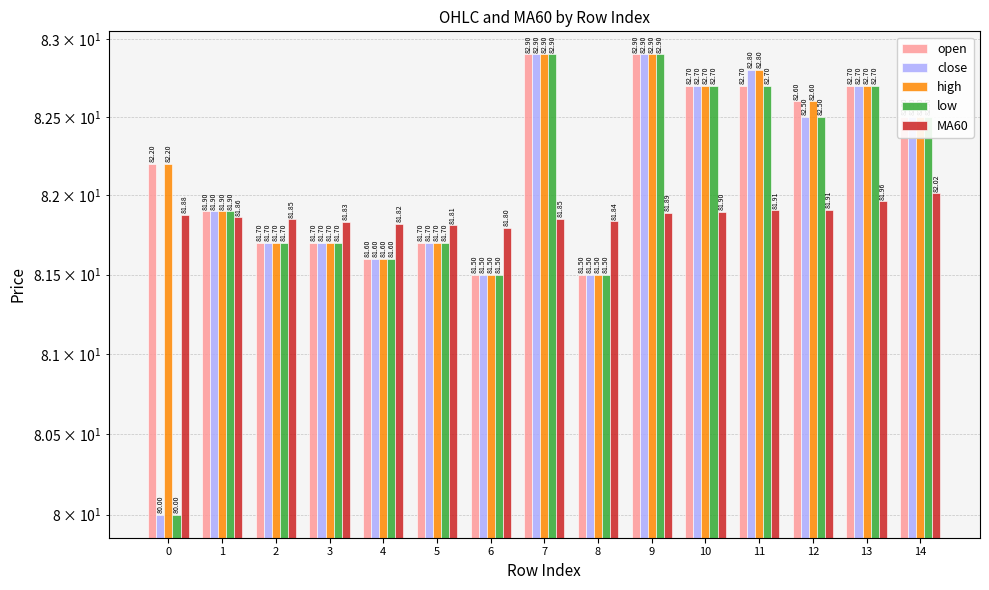

Which category has the highest value in the close series?

7